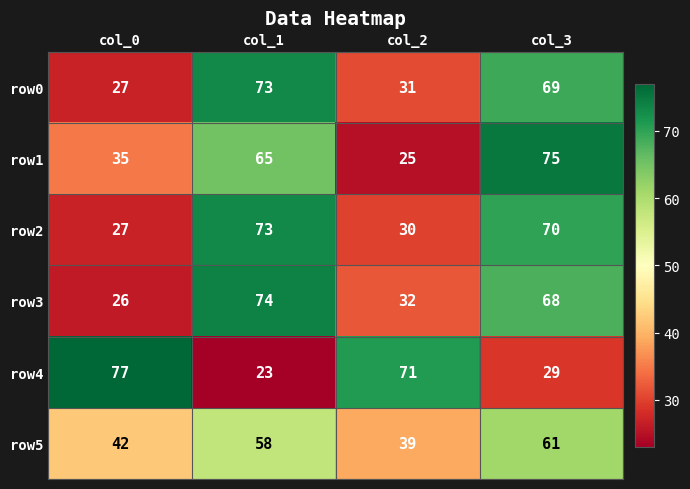

At which label does row1 reach its minimum?

col_2